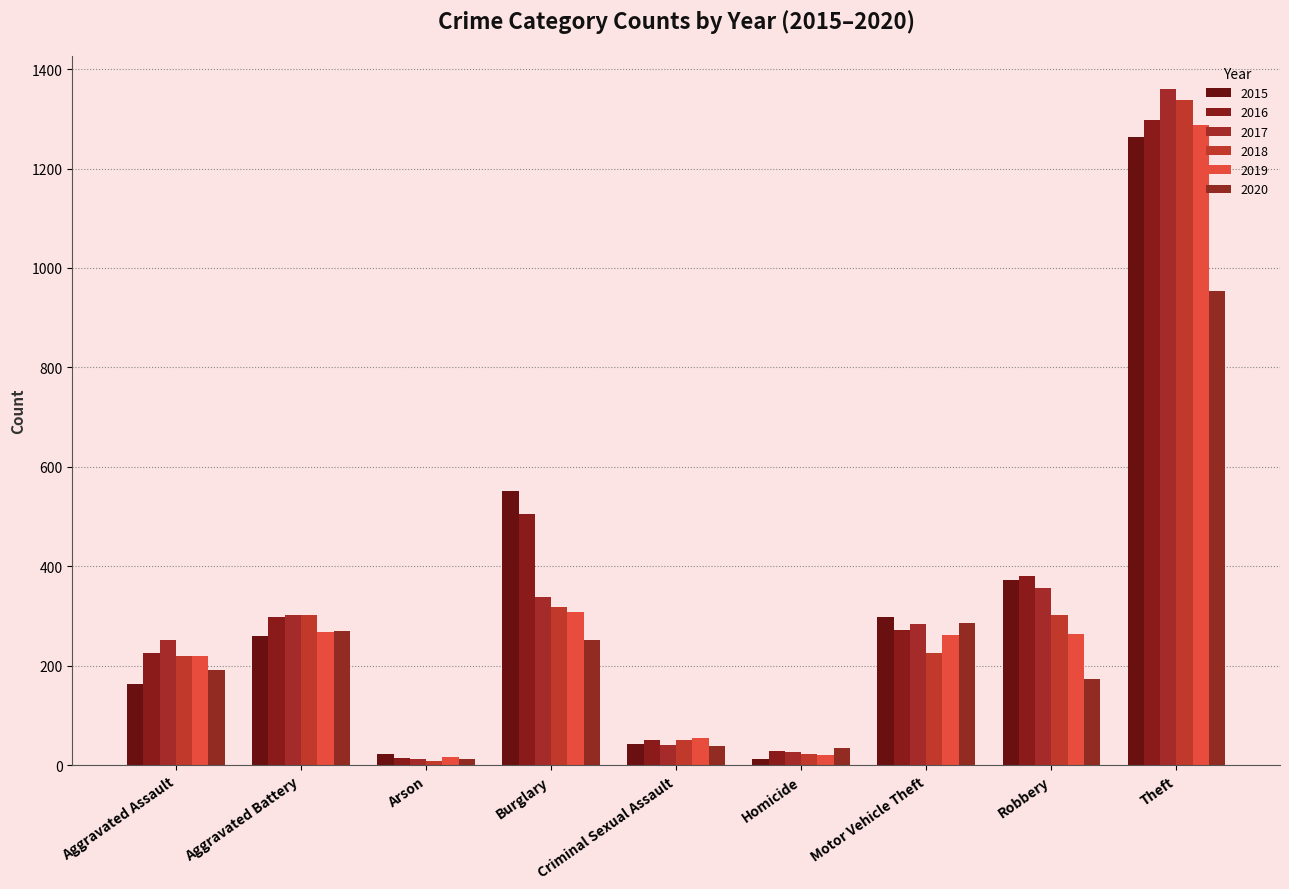

What is the total value across all series at Homicide?

146